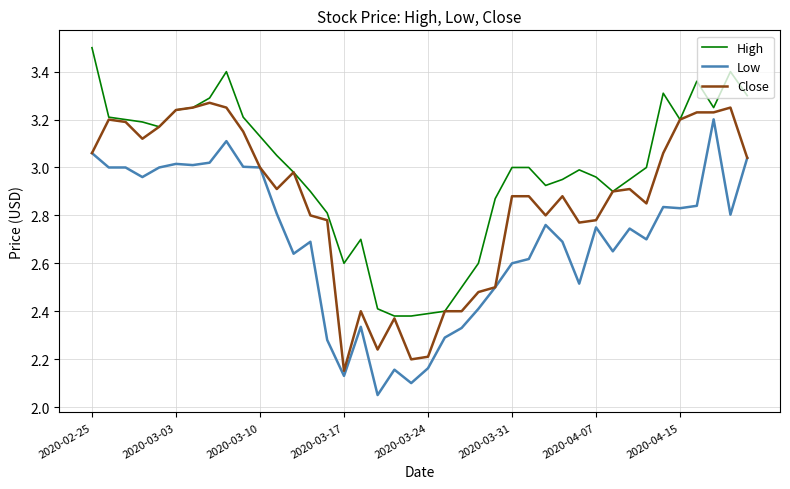

List the series in order of their overall mean, lowest first.

Low, Close, High